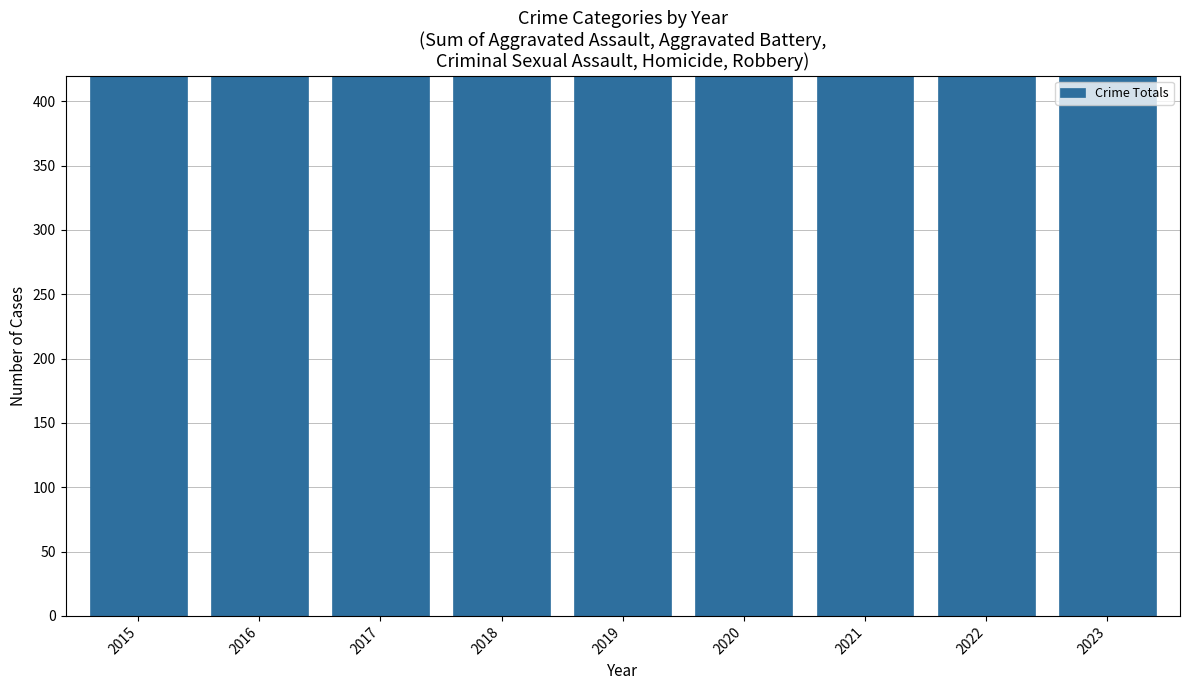

What is the sum of the values at 2022 and 2015?

1563